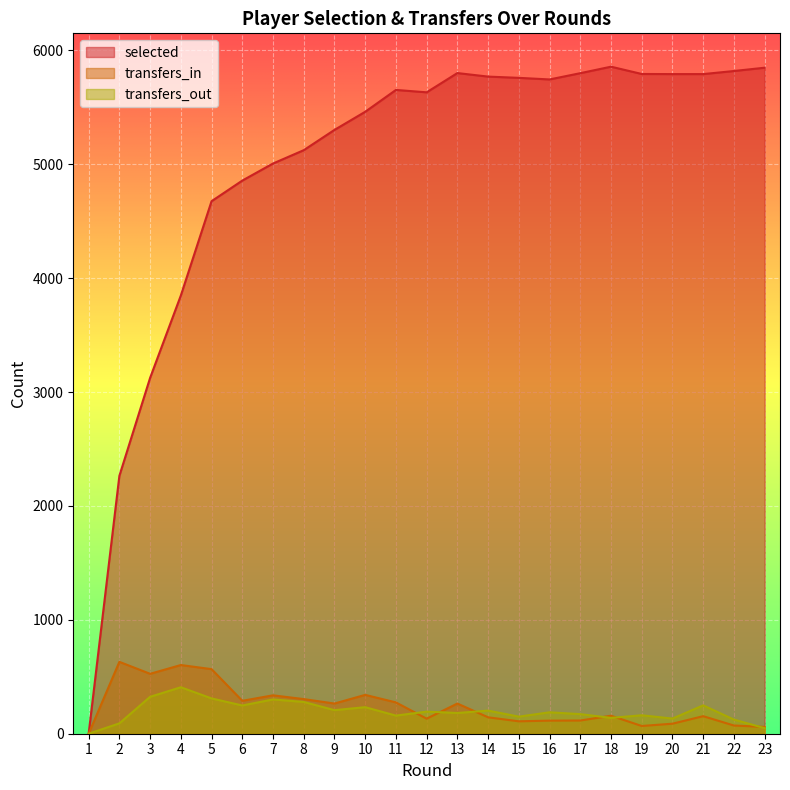

At which category is the sum across all series the highest?

13